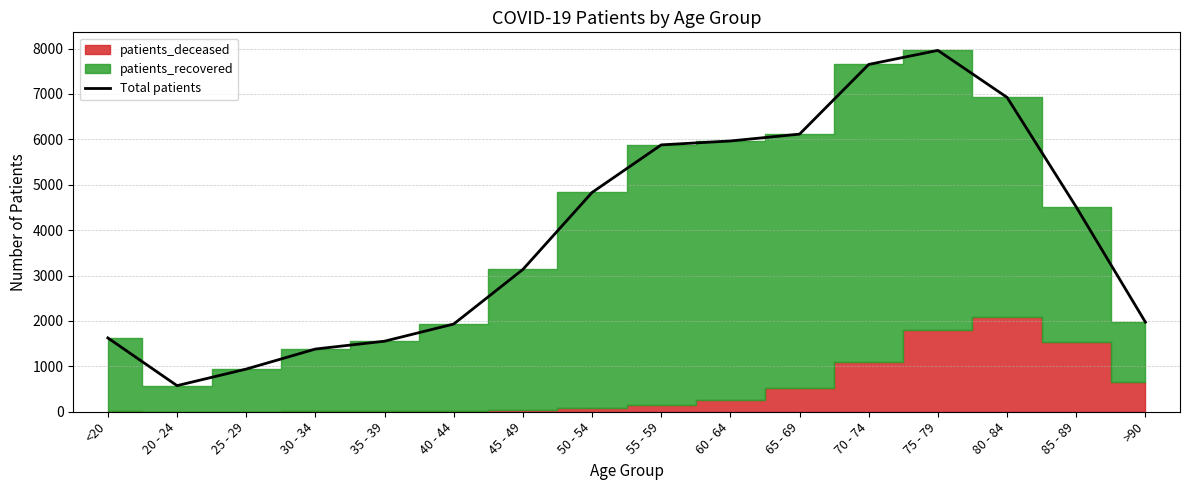

The chart shows a value of 3549 at 65 - 69. True or false?

False